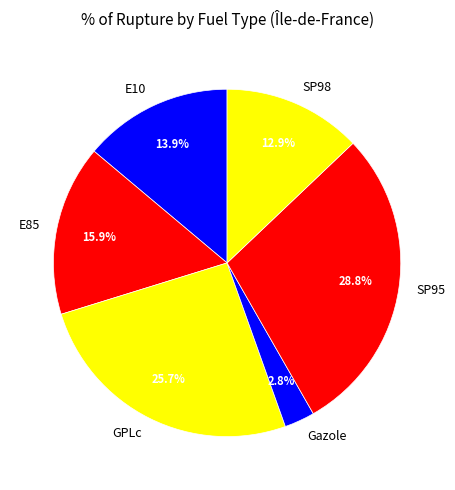

Rank the categories by value from lowest to highest.

Gazole, SP98, E10, E85, GPLc, SP95